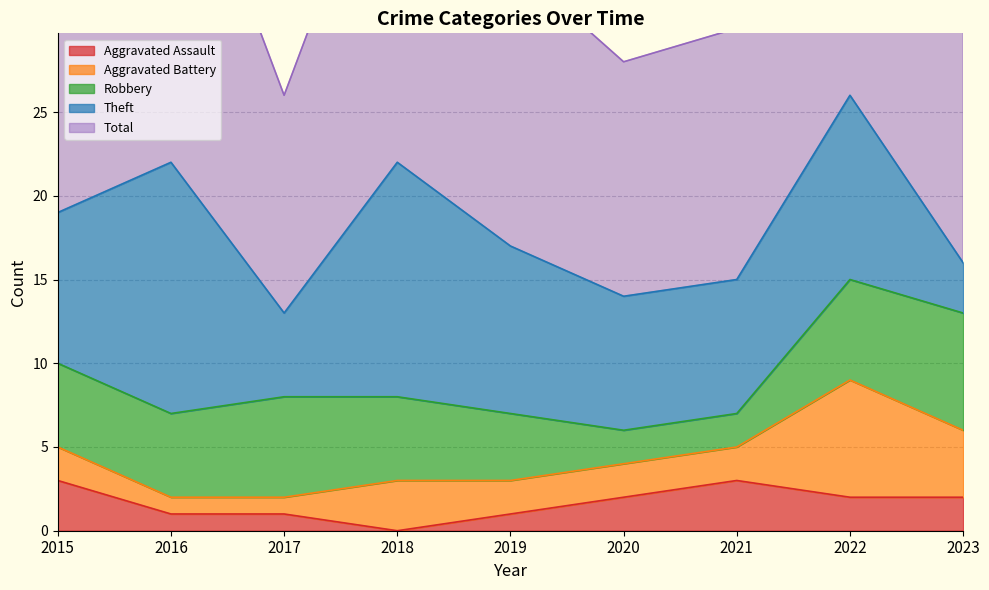

Is it true that Robbery equals 2 at 2020?

True